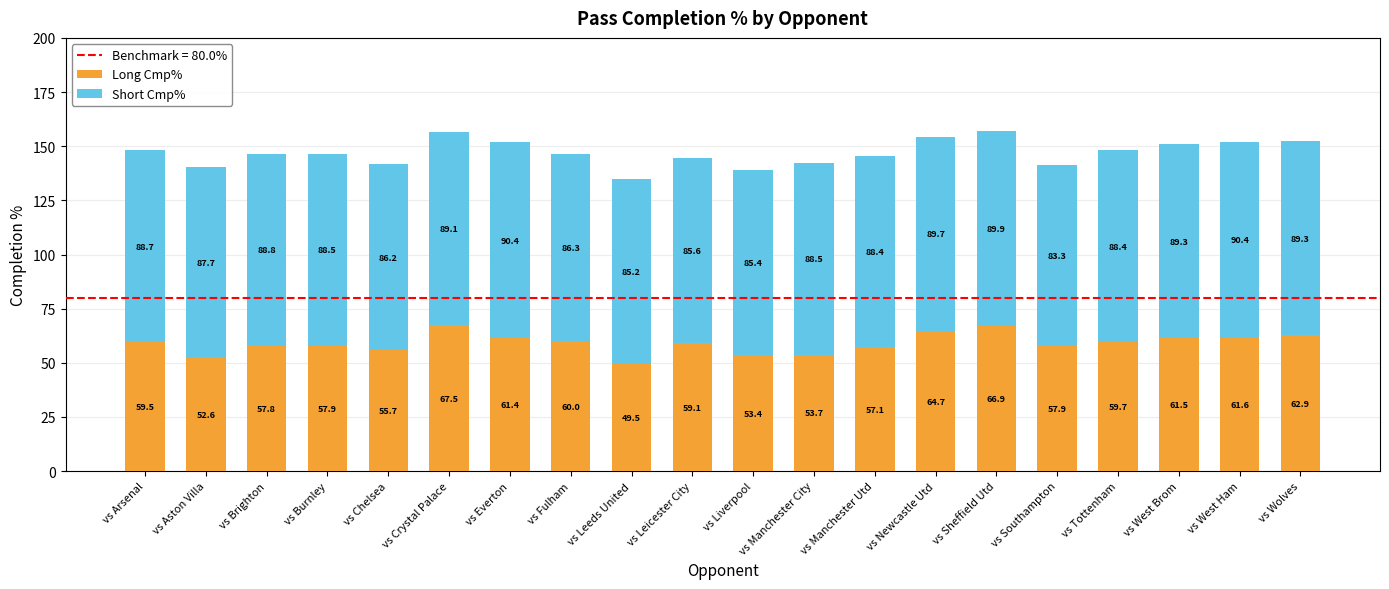

What is the difference between the Long Cmp% values at vs Fulham and vs Brighton?

2.2